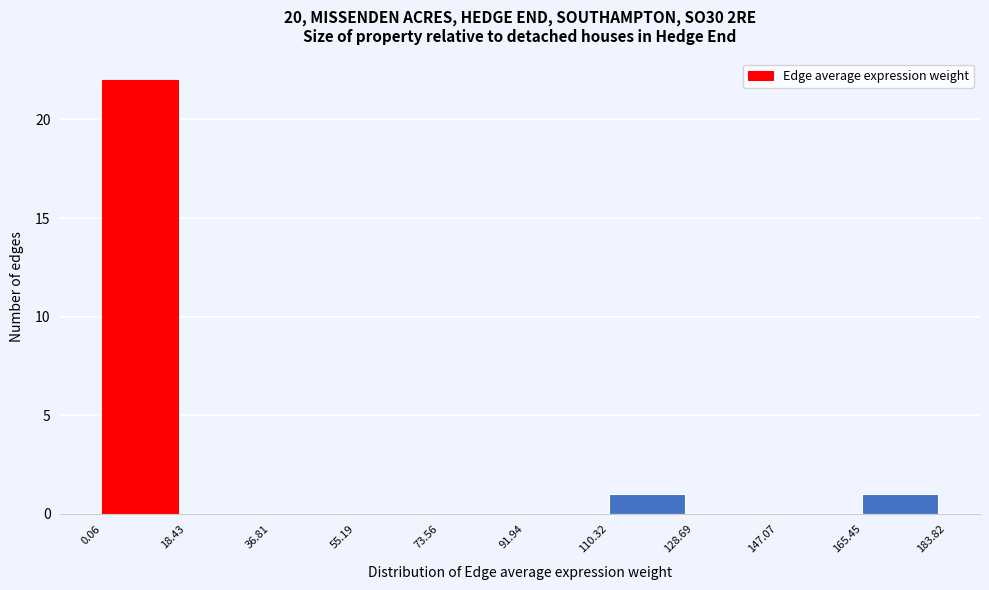

Reading left to right, list every bar in this chart as the range it spans on the x-axis followed by its height. The values are not printed on the chart, so give them approximately, as read against the axis.

0.06 to 18.43: 22
18.43 to 36.81: 0
36.81 to 55.19: 0
55.19 to 73.56: 0
73.56 to 91.94: 0
91.94 to 110.32: 0
110.32 to 128.69: 1
128.69 to 147.07: 0
147.07 to 165.45: 0
165.45 to 183.82: 1